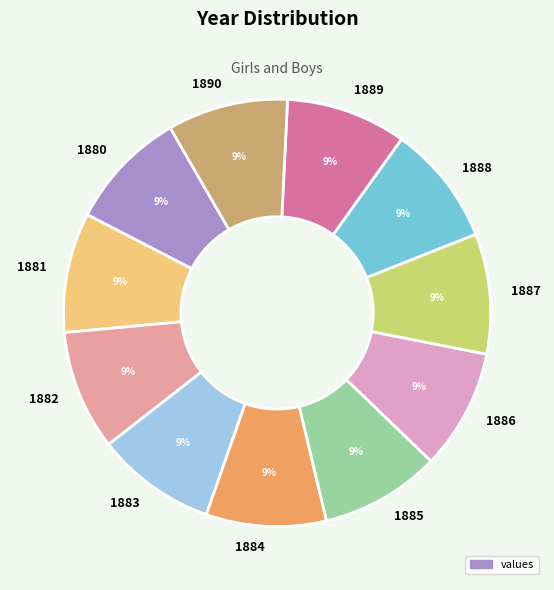

What percentage is the 1889 slice, to the nearest percent?

9%